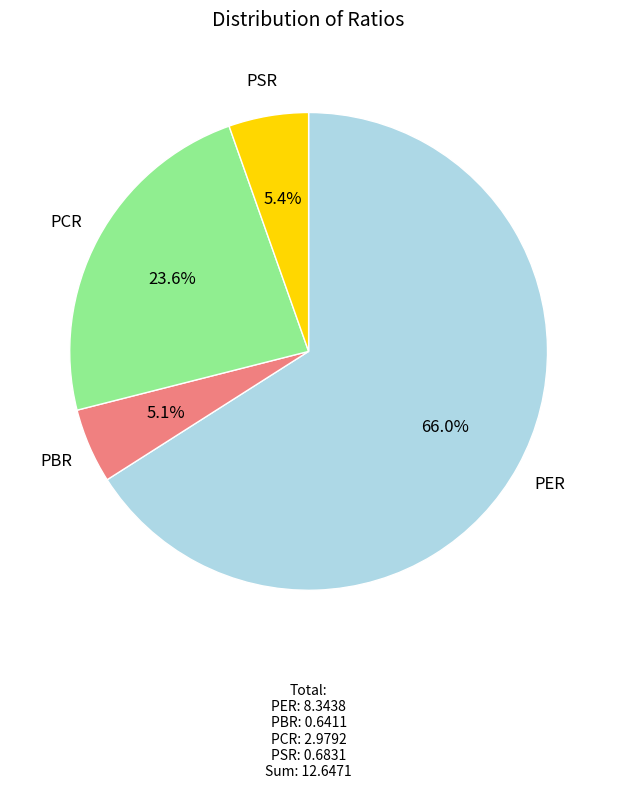

Does any single category account for the majority?

Yes